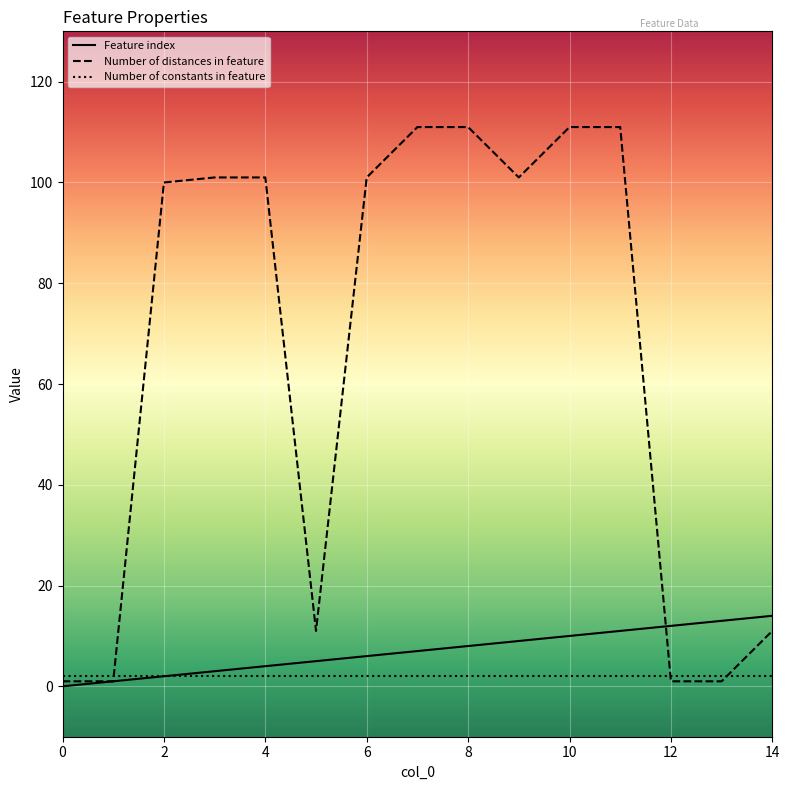

What is the maximum value for Feature index?

14